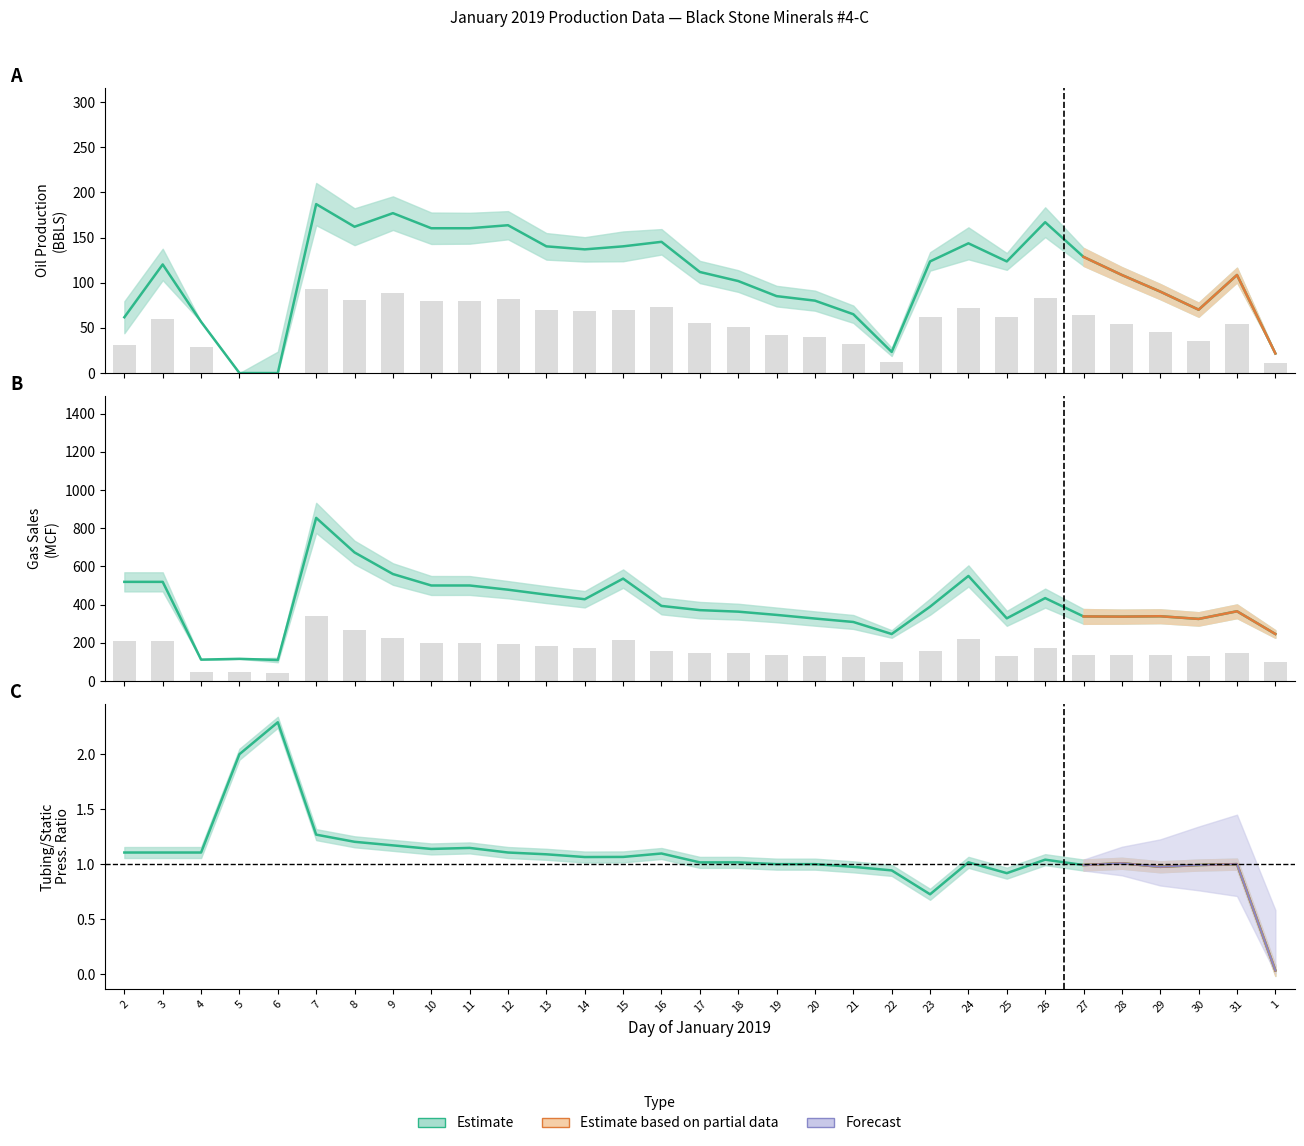

What is the label of the 17th bar from the right?

16